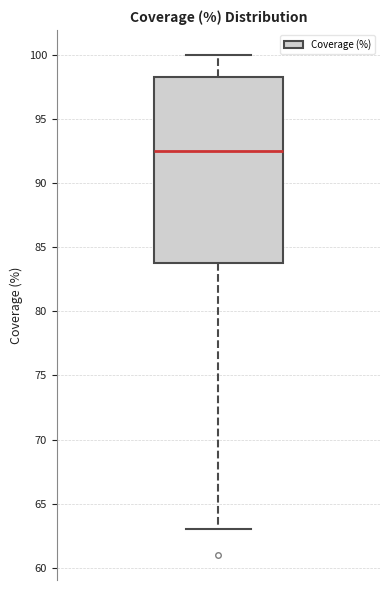

Where does the upper whisker of the box end on the y-axis? The values are not printed on the chart, so give them approximately, as read against the axis.

100.0